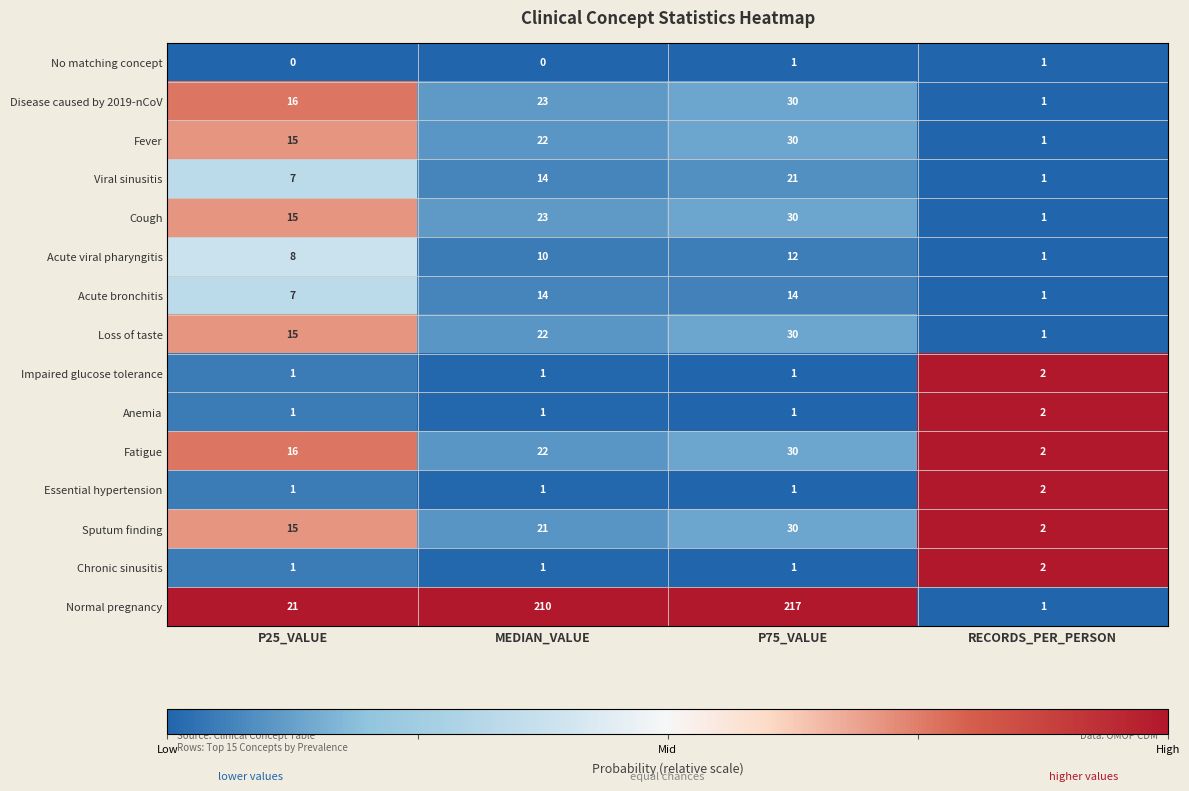

Is it true that Disease caused by 2019-nCoV equals 16 at P25_VALUE?

True